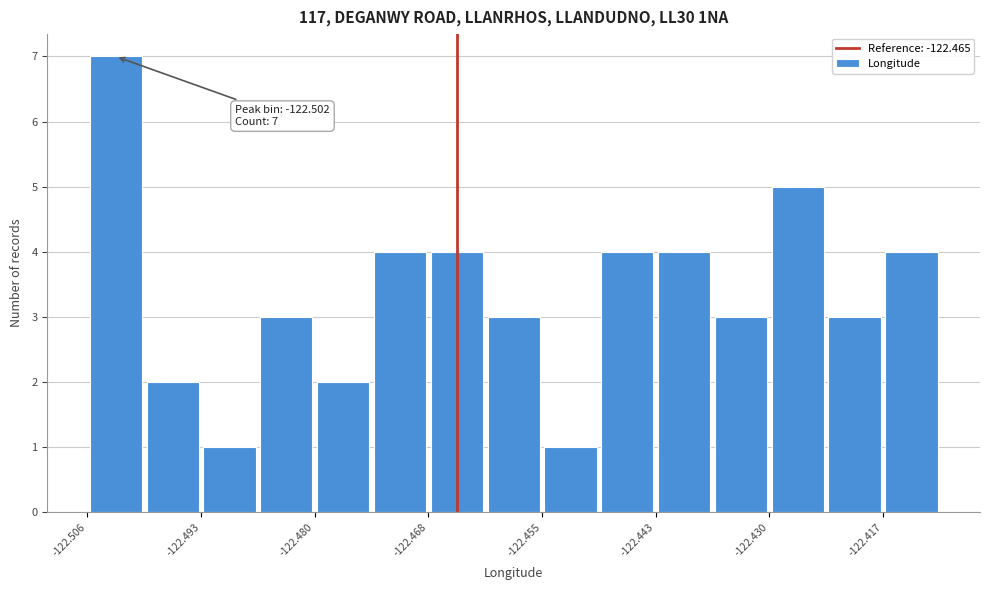

Read against the x-axis, roughly where is the centre of the tallest bar?

-122.502